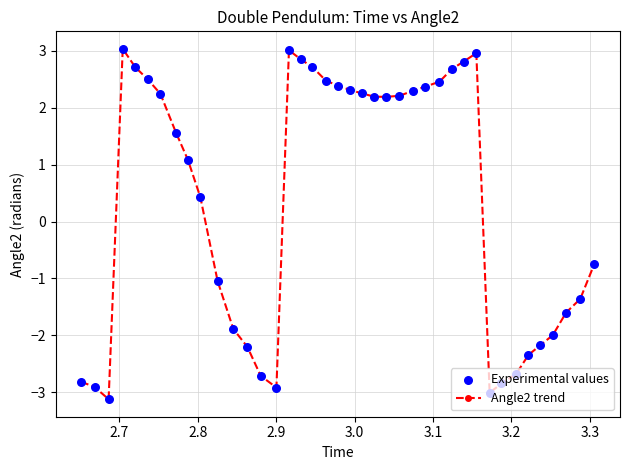

What is the smallest value displayed?

-3.1